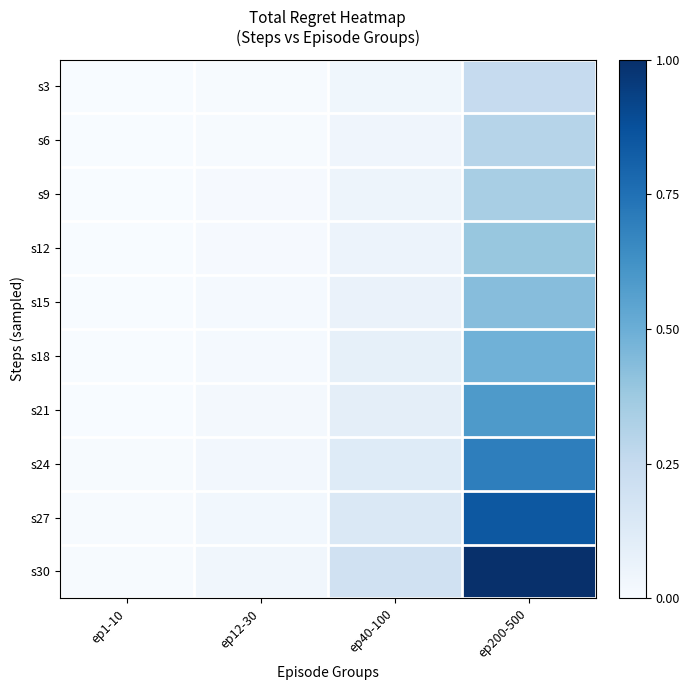

What is the total value across all series at ep12-30?

0.2